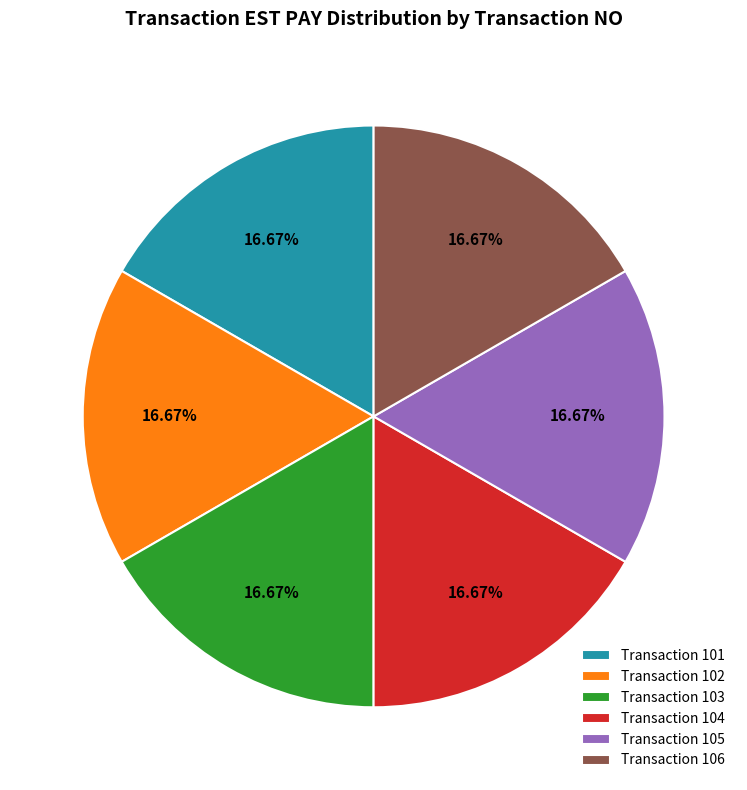

What is the ratio of the value at Transaction 101 to the value at Transaction 104?

1.0